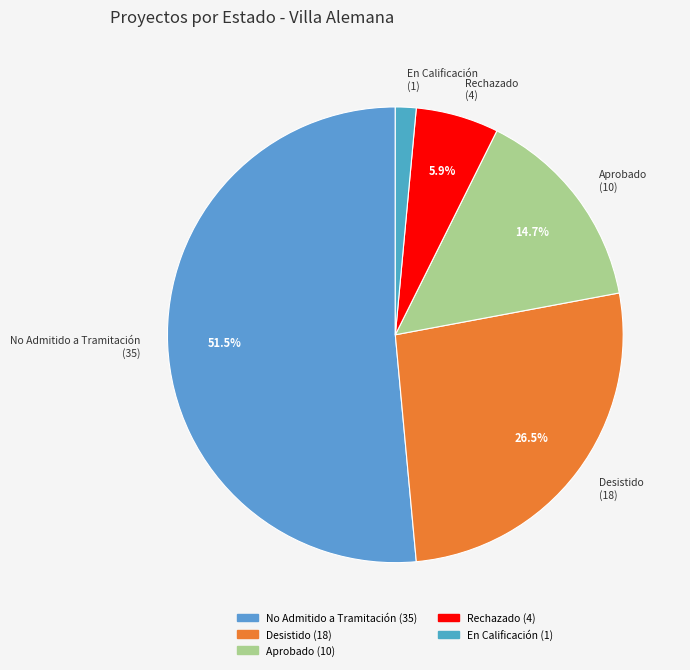

Which category has the biggest portion of the pie?

No Admitido a Tramitación